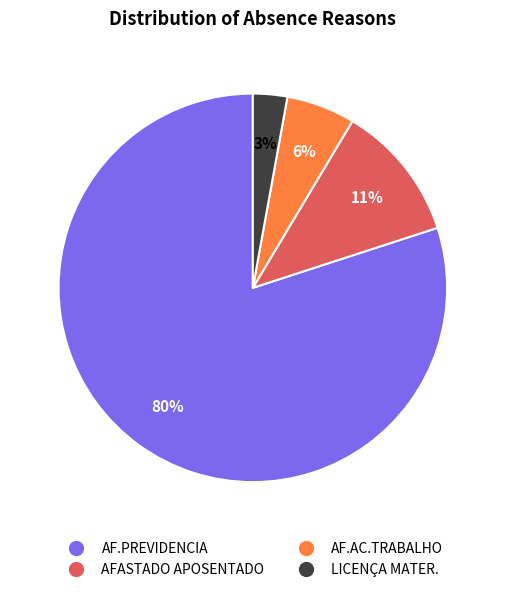

Count the number of slices in the pie.

4